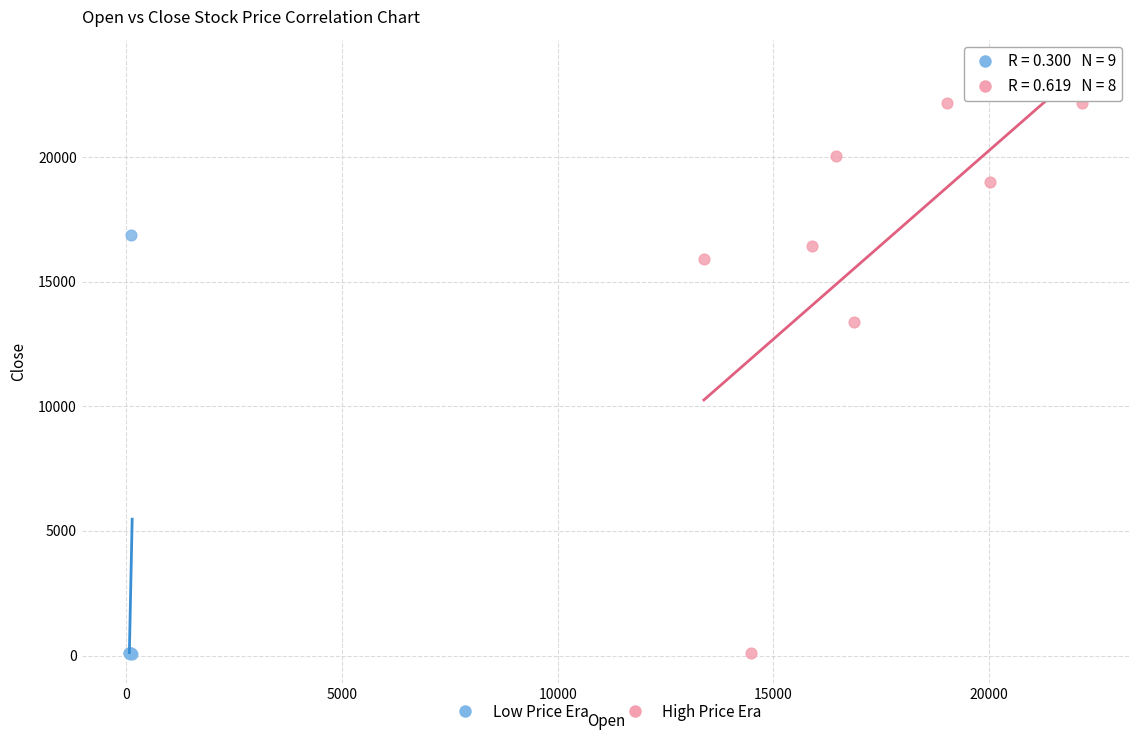

Which series reaches the maximum Y coordinate?

High Price Era